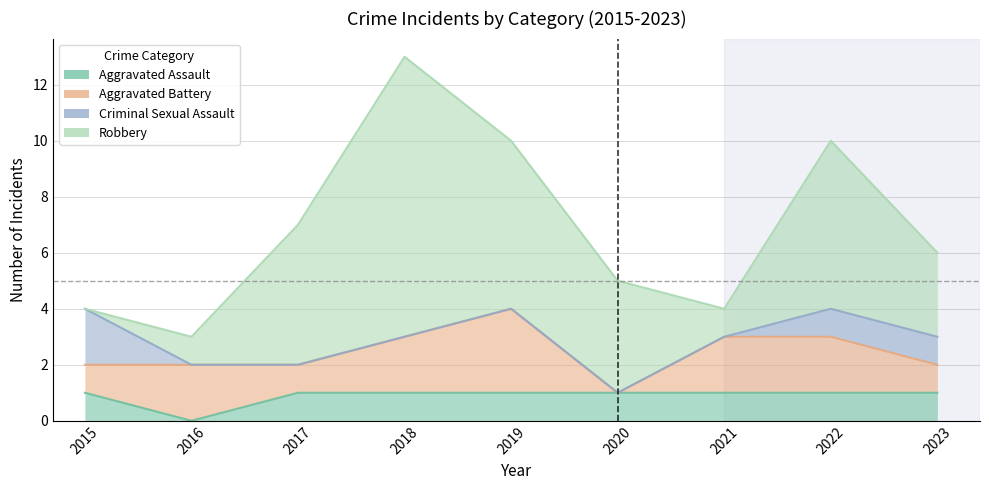

What is the average value of the Aggravated Battery series?

2